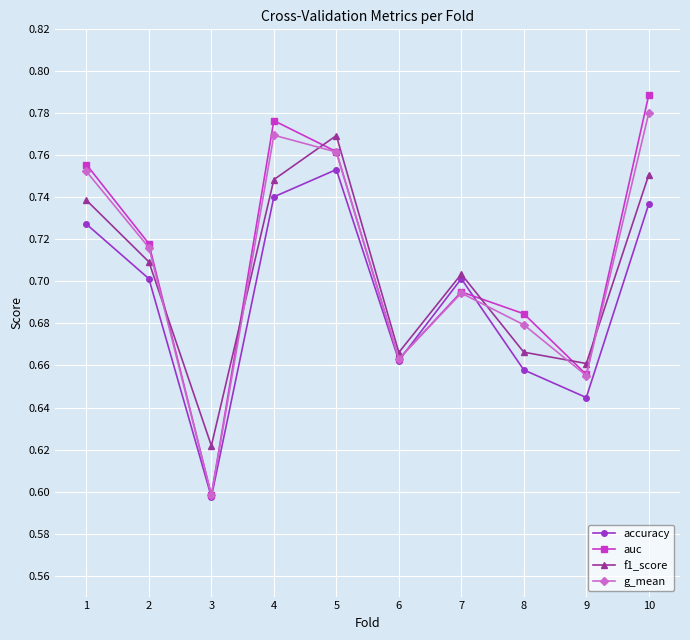

Count the accuracy values in the range 0 to 1.

10